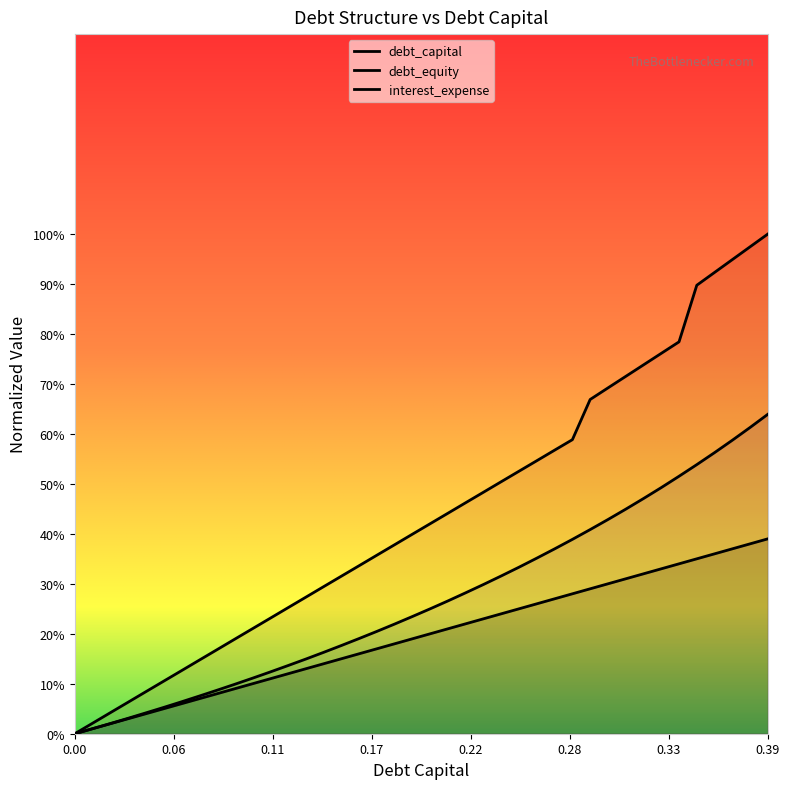

What is the value of the debt_equity point at the 36th from the left?

0.5